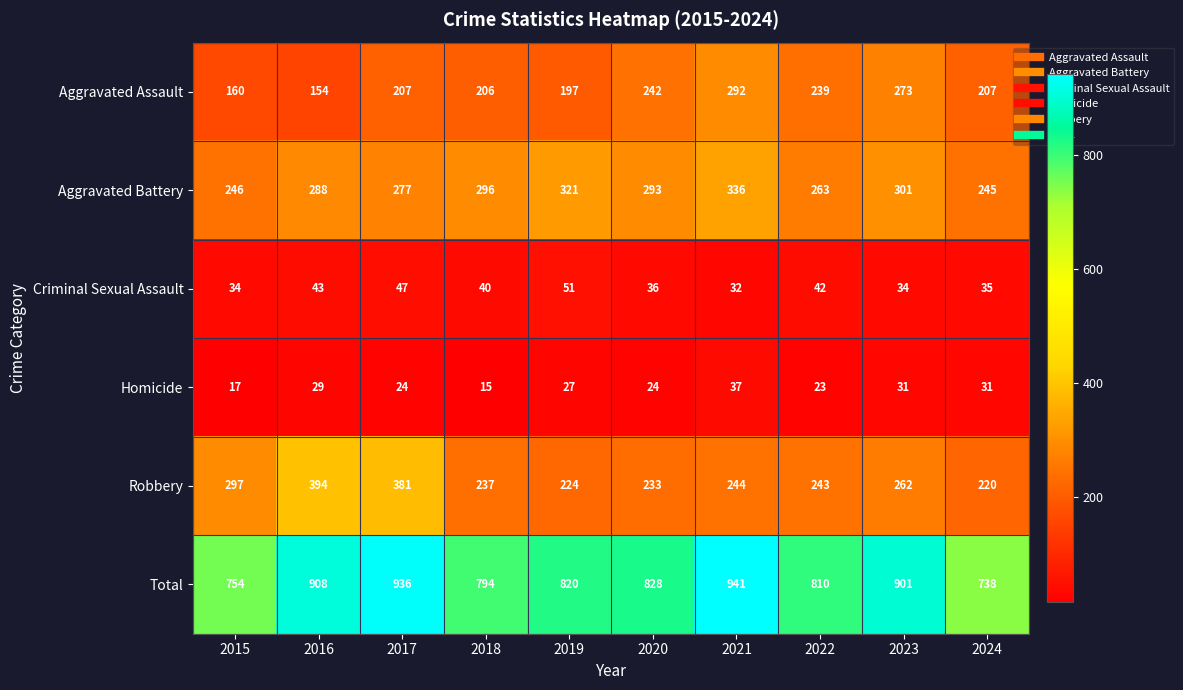

How many series are shown in this chart?

6